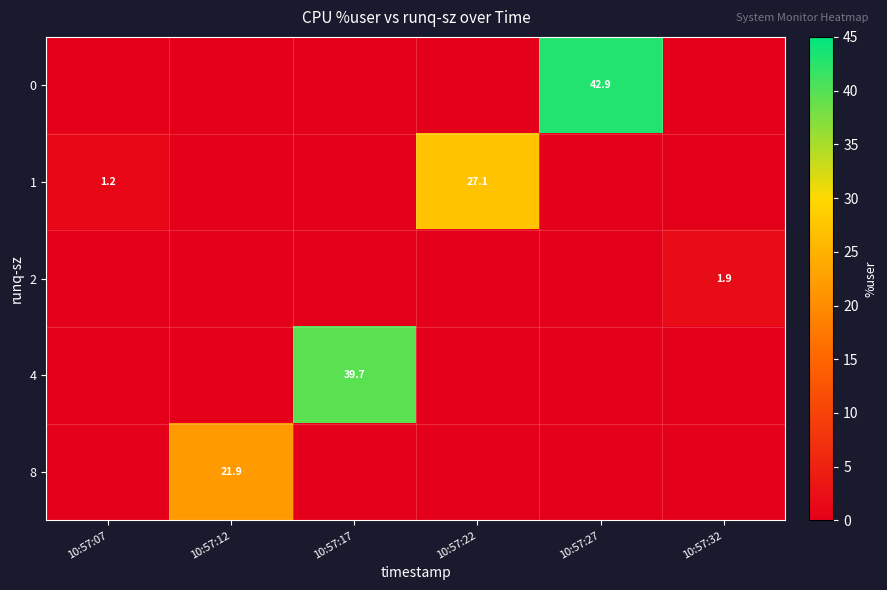

Rank the categories by row_2 value from lowest to highest.

10:57:07, 10:57:12, 10:57:17, 10:57:22, 10:57:27, 10:57:32